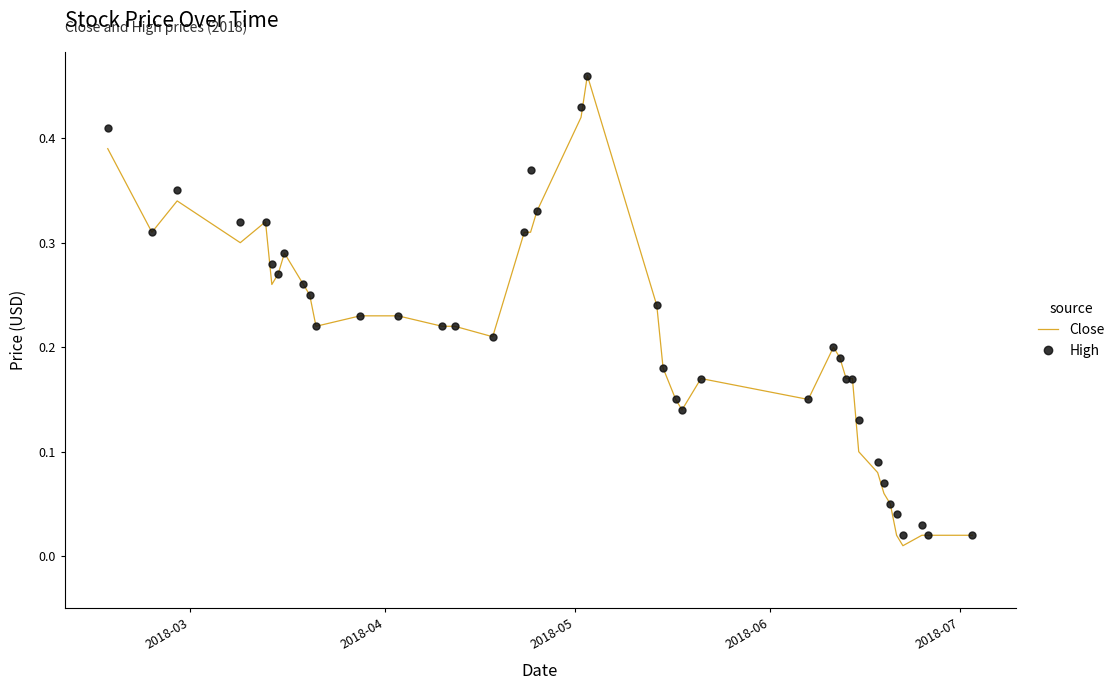

Which series has the largest range (max minus min)?

Close